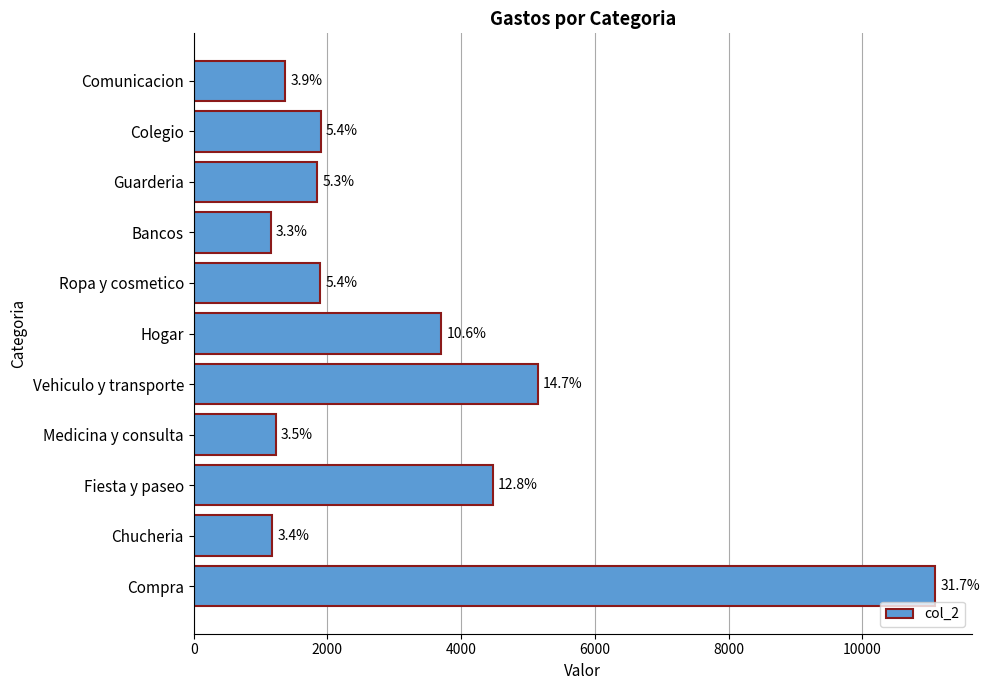

What is the smallest value displayed?

1152.3